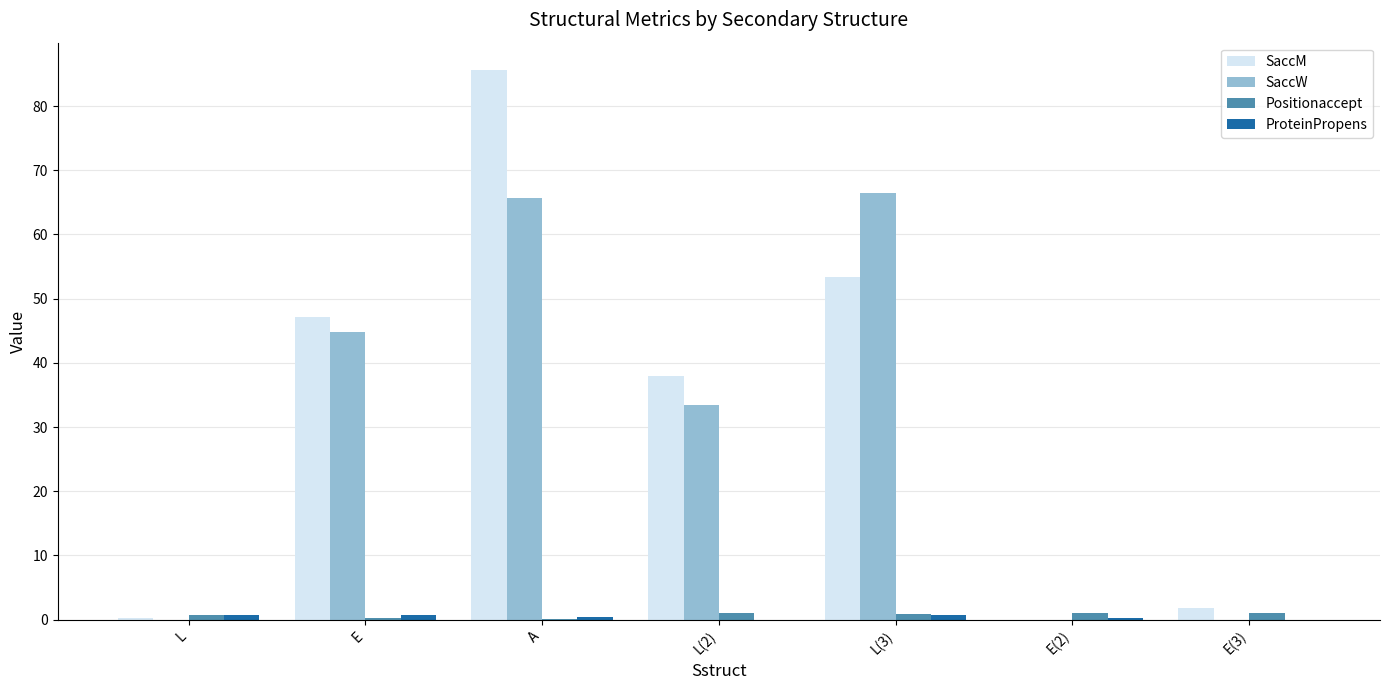

Which series has the largest range (max minus min)?

SaccM